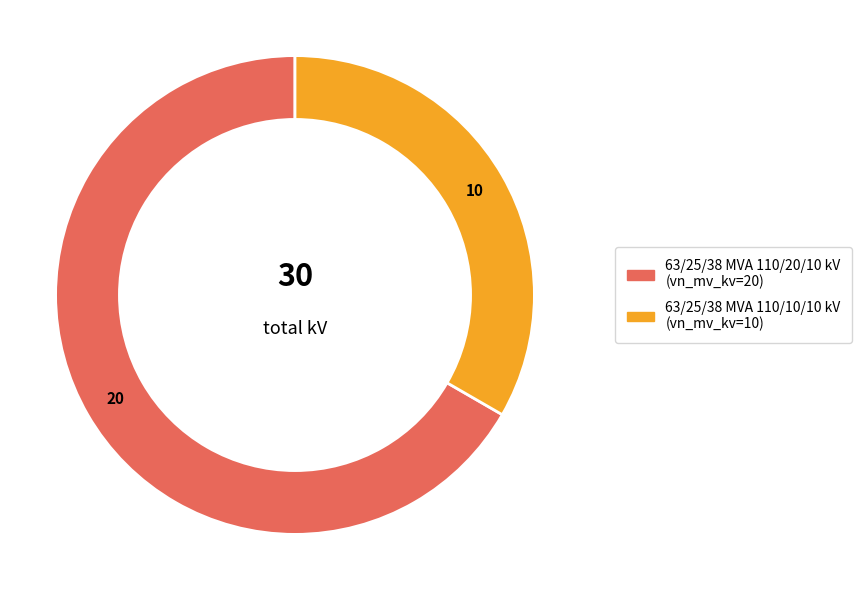

Does any single category account for the majority?

Yes